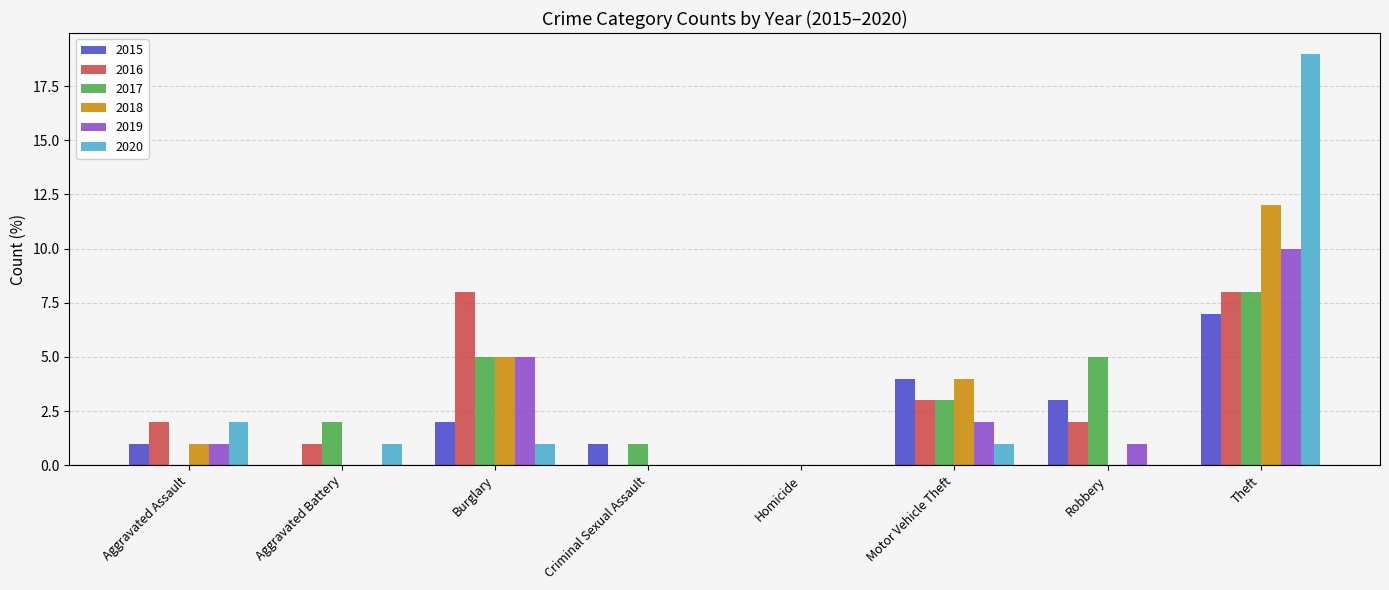

At which label is 2019 closest to 5?

Burglary